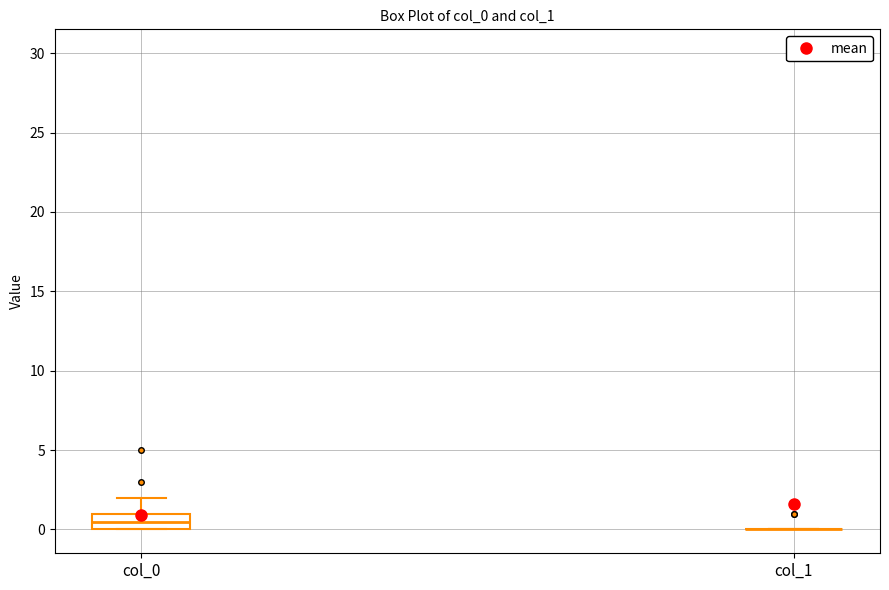

Which box is the tallest, from its lower edge to its upper edge?

col_0